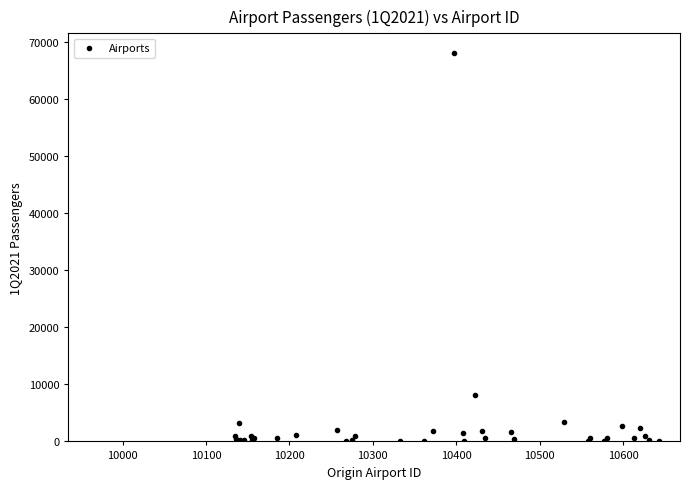

What Y value in the scatter plot is closest to 34078?

8144